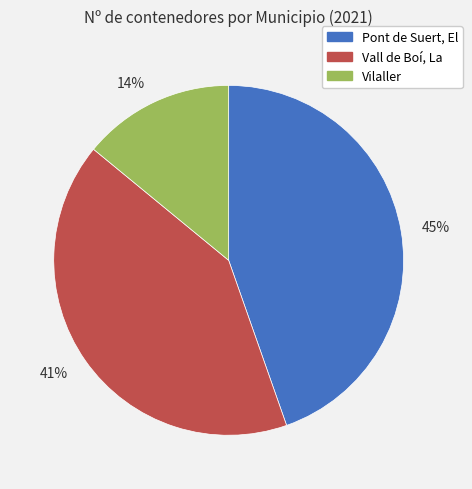

What is the smallest slice in the pie chart?

Vilaller